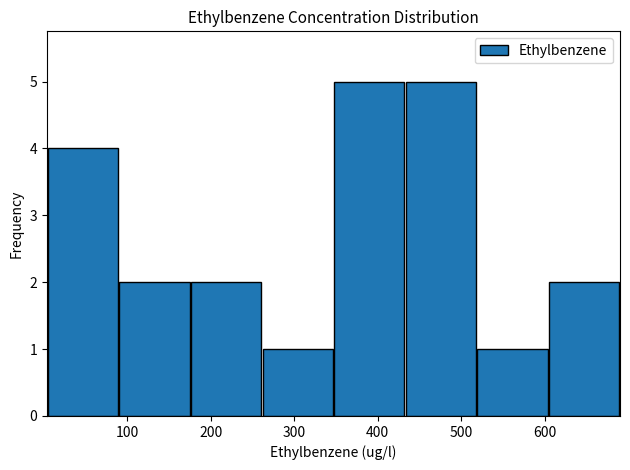

Reading left to right, list every bar in this chart as the range it spans on the x-axis followed by its height. Neither the bar edges nor the heights are printed on the chart, so give them approximately, as read against the axes.

0 to 90: 4
90 to 180: 2
180 to 260: 2
260 to 350: 1
350 to 430: 5
430 to 520: 5
520 to 600: 1
600 to 690: 2